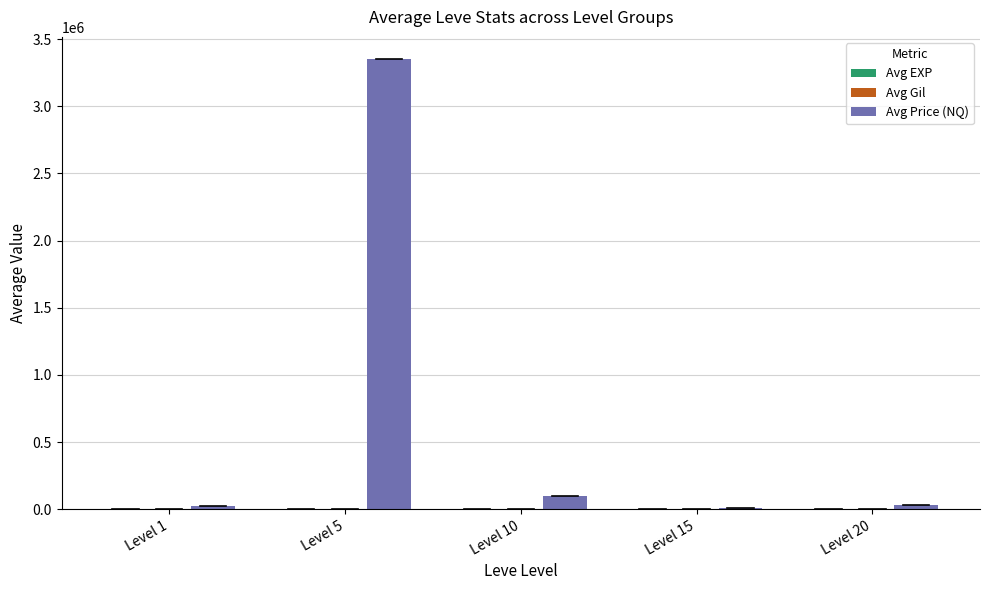

At which category is the sum across all series the highest?

Level 5